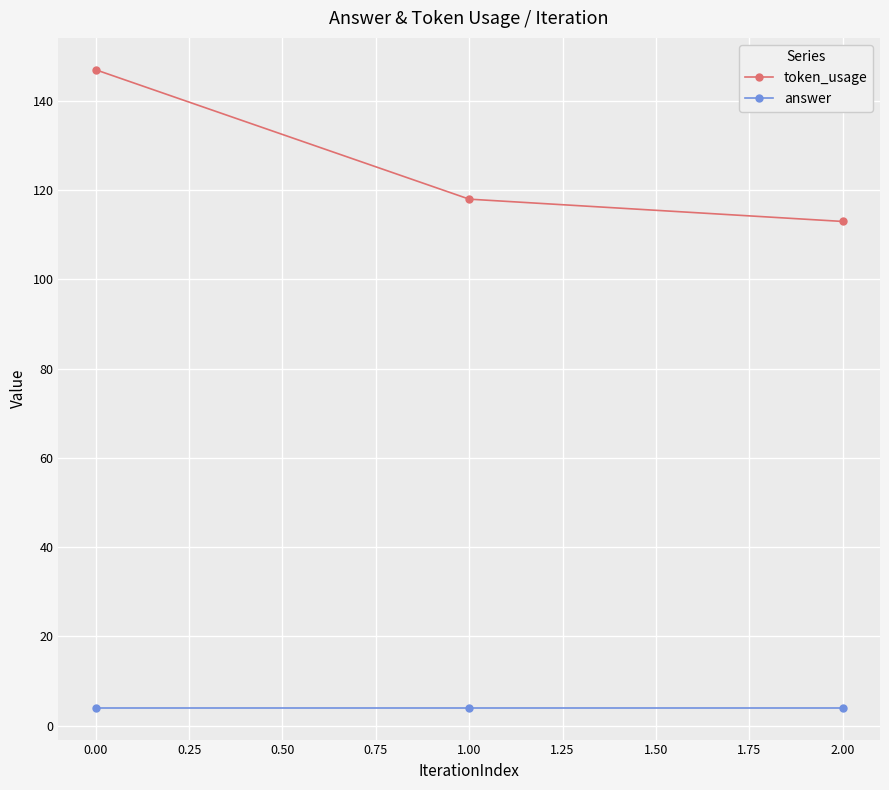

What is the smallest value displayed?

4